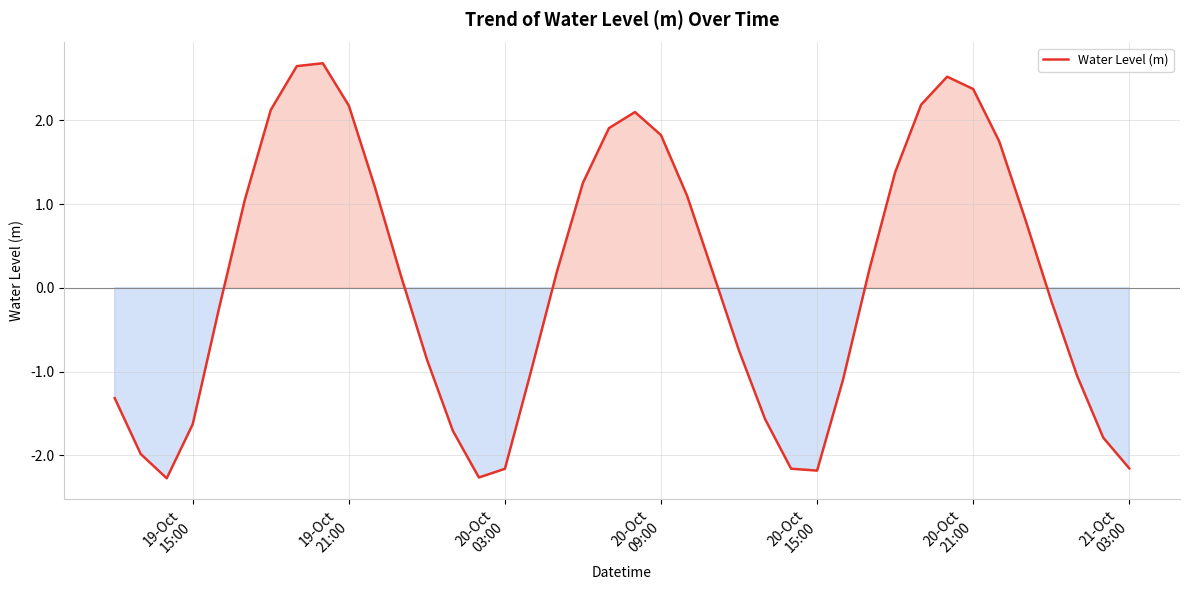

Reading right to left, list all the values displayed in this chart.

-2.2	-1.8	-1.1	-0.2	0.8	1.7	2.4	2.5	2.2	1.4	0.2	-1.1	-2.2	-2.2	-1.6	-0.8	0.2	1.1	1.8	2.1	1.9	1.3	0.2	-1.0	-2.2	-2.3	-1.7	-0.9	0.1	1.2	2.2	2.7	2.6	2.1	1.0	-0.3	-1.6	-2.3	-2.0	-1.3